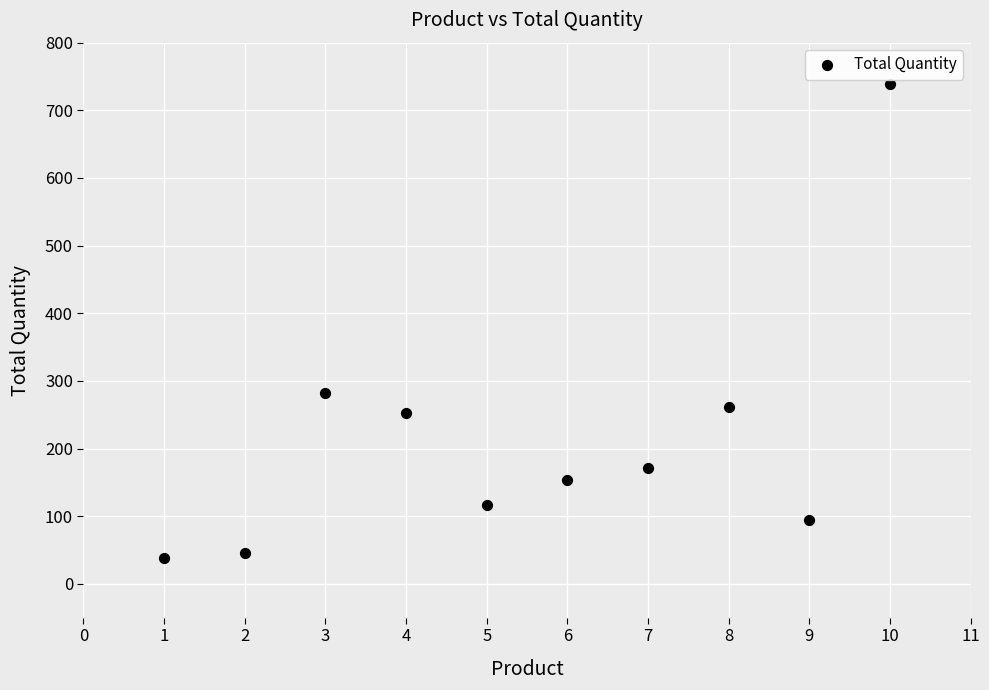

What Y value in the scatter plot is closest to 388?

282